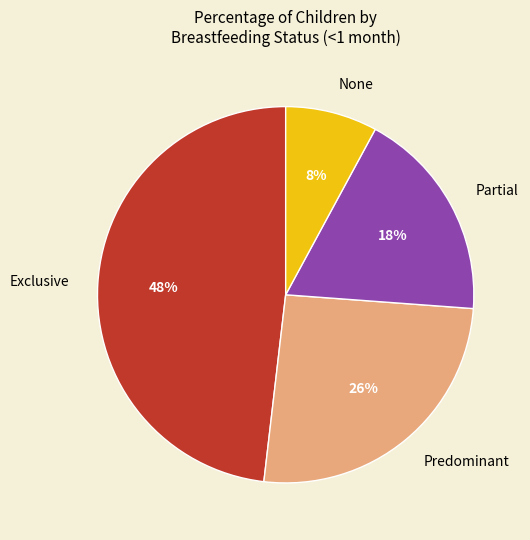

To the nearest percent, what is the average slice percentage?

25%